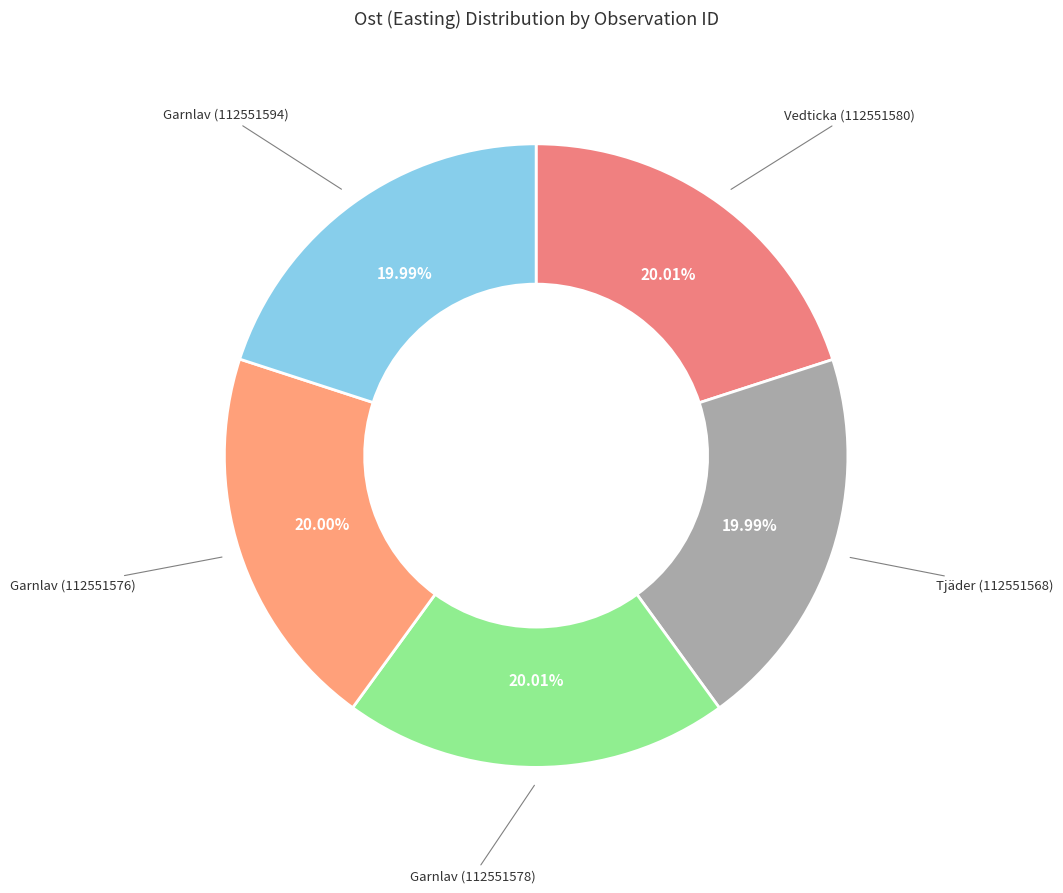

The Tjäder (112551568) slice represents 20% of the pie. True or false?

True